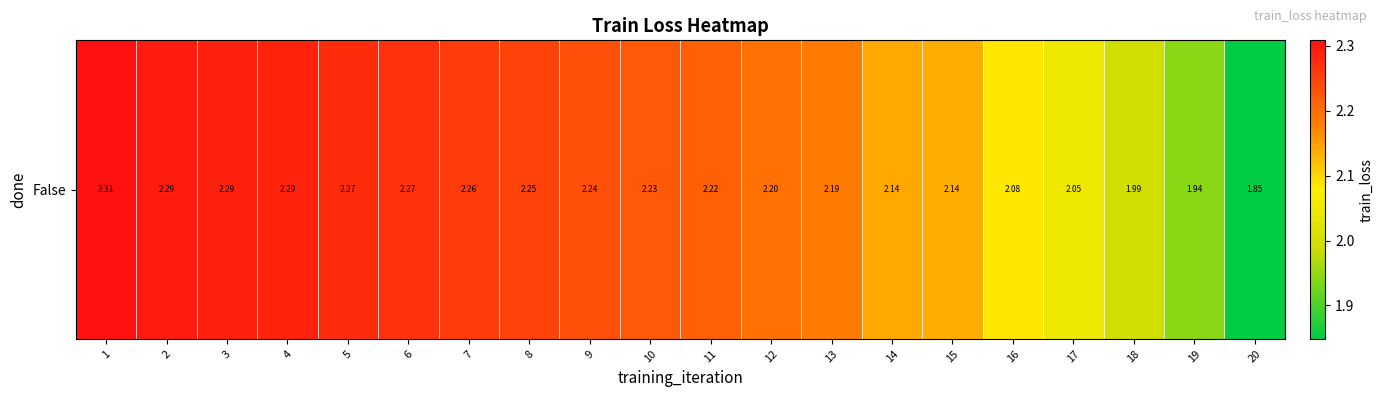

List the labels in order of value, largest first.

1, 2, 3, 4, 5, 6, 7, 8, 9, 10, 11, 12, 13, 14, 15, 16, 17, 18, 19, 20